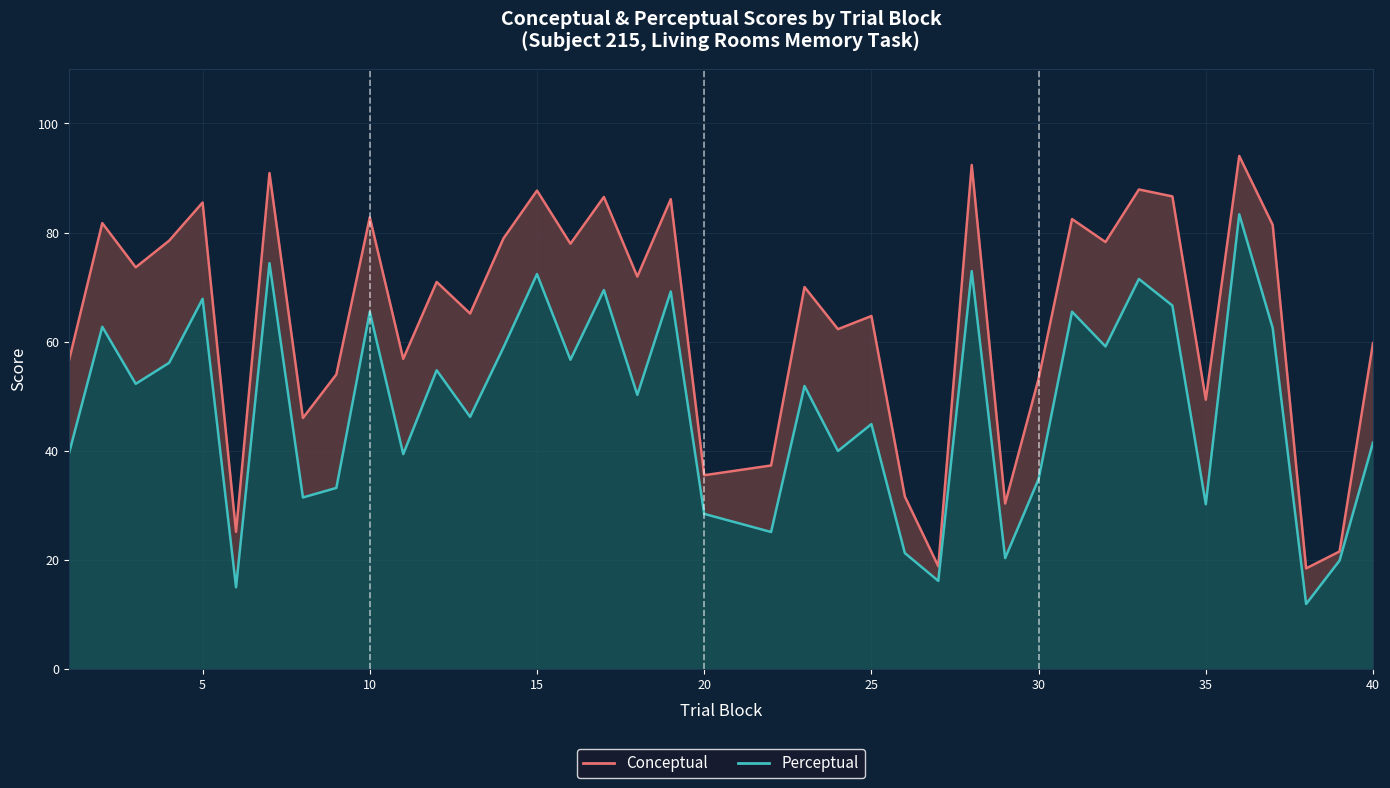

Which series has the largest total across all categories?

conceptual_line